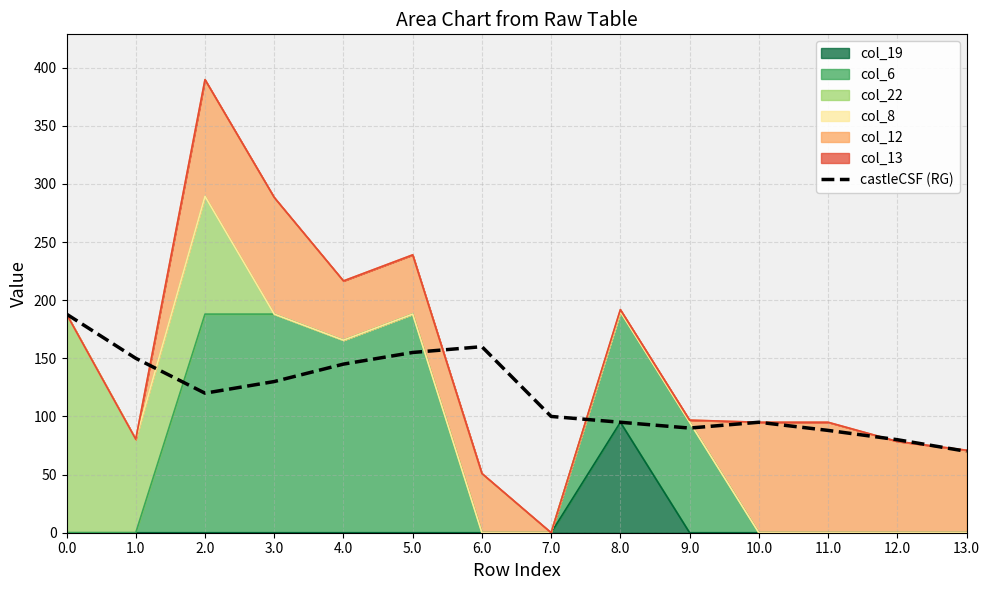

What is the change in value from 6.0 to 7.0?

-60